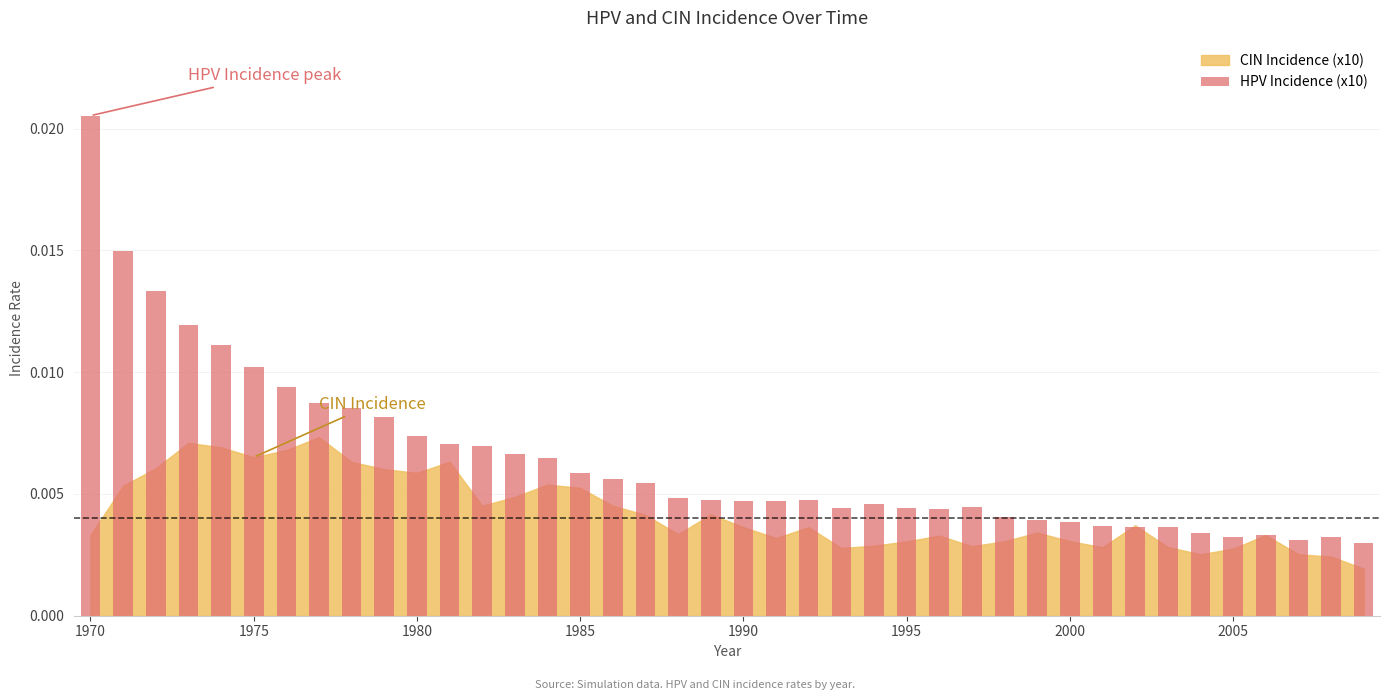

Rank the categories by HPV Incidence (x10) value from highest to lowest.

1970, 1971, 1972, 1973, 1974, 1975, 1976, 1977, 1978, 1979, 1980, 1981, 1982, 1983, 1984, 1985, 1986, 1987, 1988, 1989, 1992, 1991, 1990, 1994, 1997, 1993, 1995, 1996, 1998, 1999, 2000, 2001, 2003, 2002, 2004, 2006, 2005, 2008, 2007, 2009